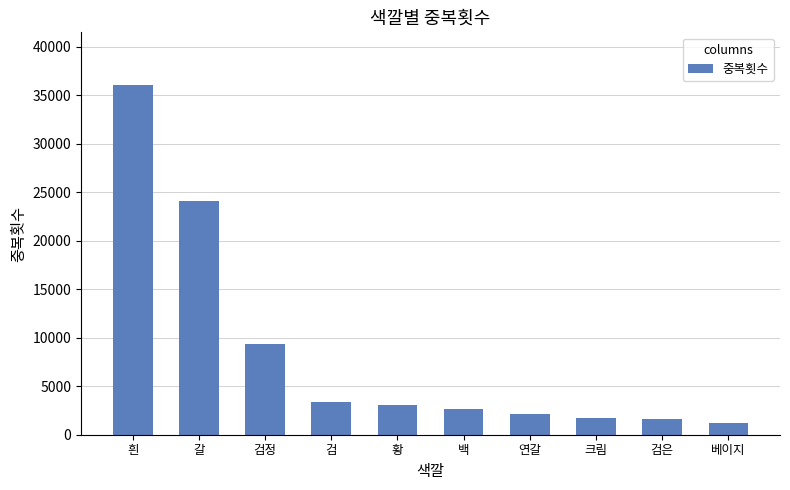

What is the label of the 10th bar from the left?

베이지